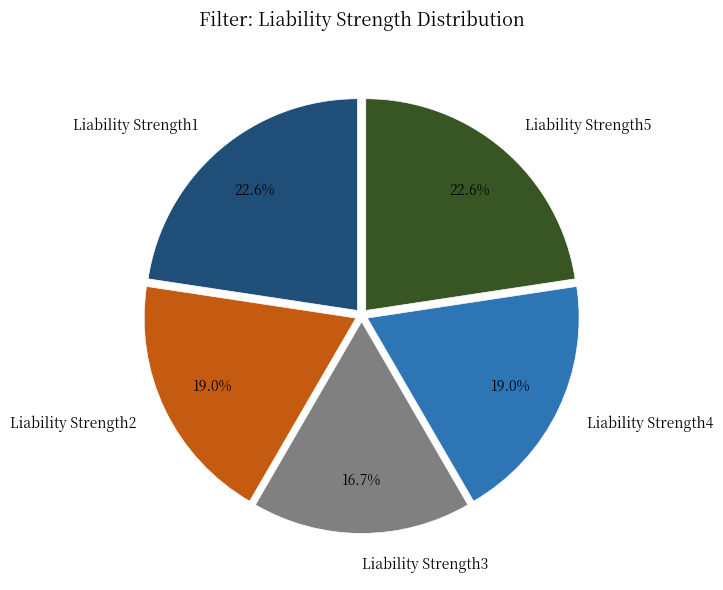

Which slice is the smallest?

Liability Strength3